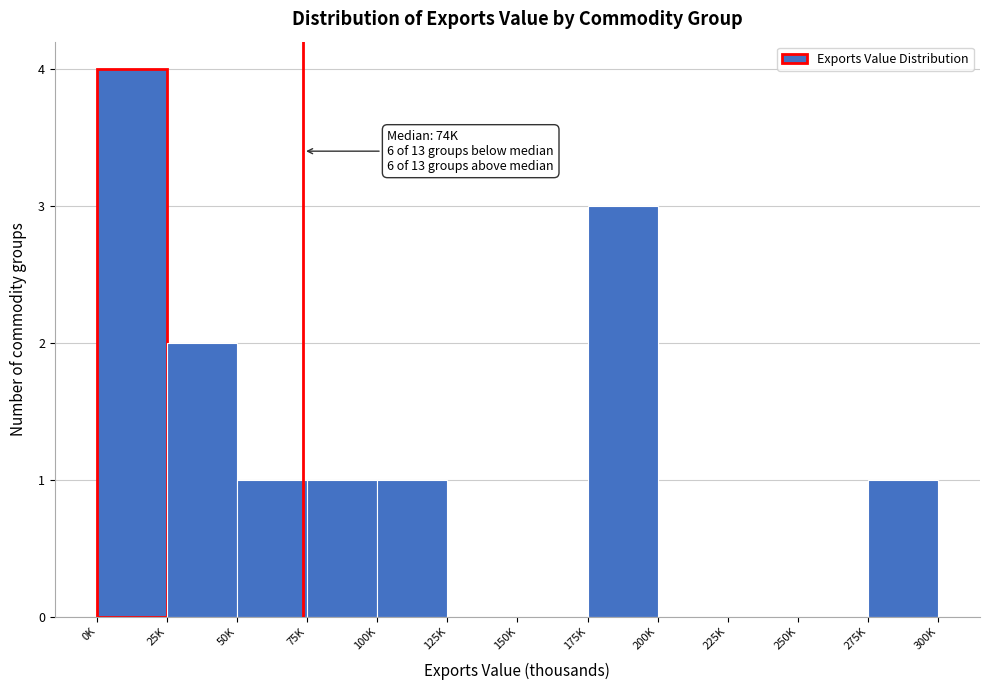

Reading left to right, extract all data points from this chart.

0K=4	25K=2	50K=1	75K=1	100K=1	125K=0	150K=0	175K=3	200K=0	225K=0	250K=0	275K=1